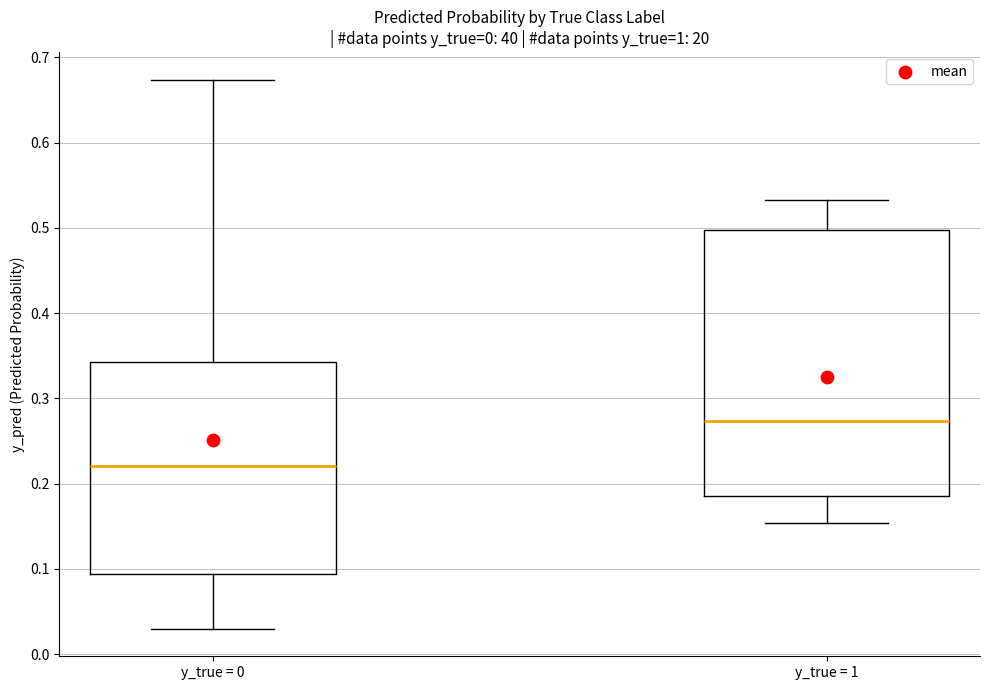

Reading left to right, read every box against the y-axis: the position of its median line, the range the box covers, and the ends of its whiskers. The values are not printed on the chart, so give them approximately, as read against the axis.

y_true = 0: median 0.22, box 0.09 to 0.34, whiskers 0.03 to 0.67
y_true = 1: median 0.27, box 0.19 to 0.50, whiskers 0.15 to 0.53